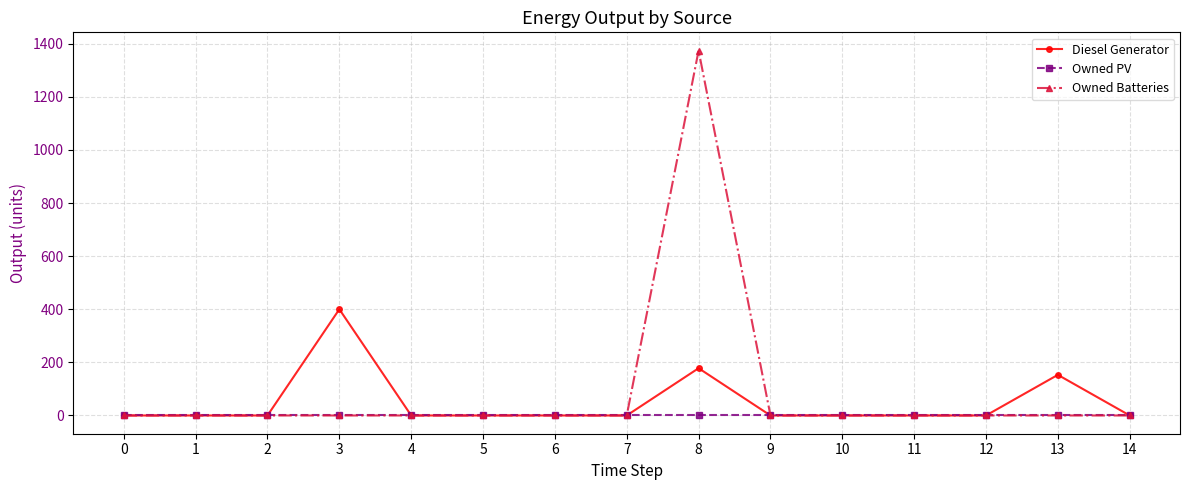

Reading right to left, what are all the values shown in this chart?

Diesel Generator: 0	153	0	0	0	0	178	0	0	0	0	400	0	0	0
Owned PV: 0	0	0	0	0	0	0	0	0	0	0	0	0	0	0
Owned Batteries: 0	0	0	0	0	0	1374	0	0	0	0	0	0	0	0